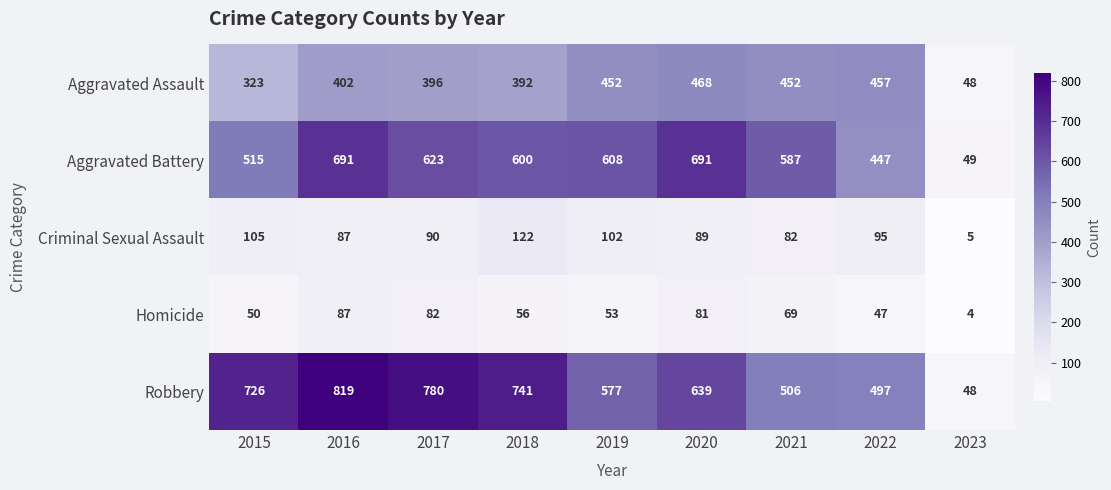

Which series has the largest total across all categories?

Robbery